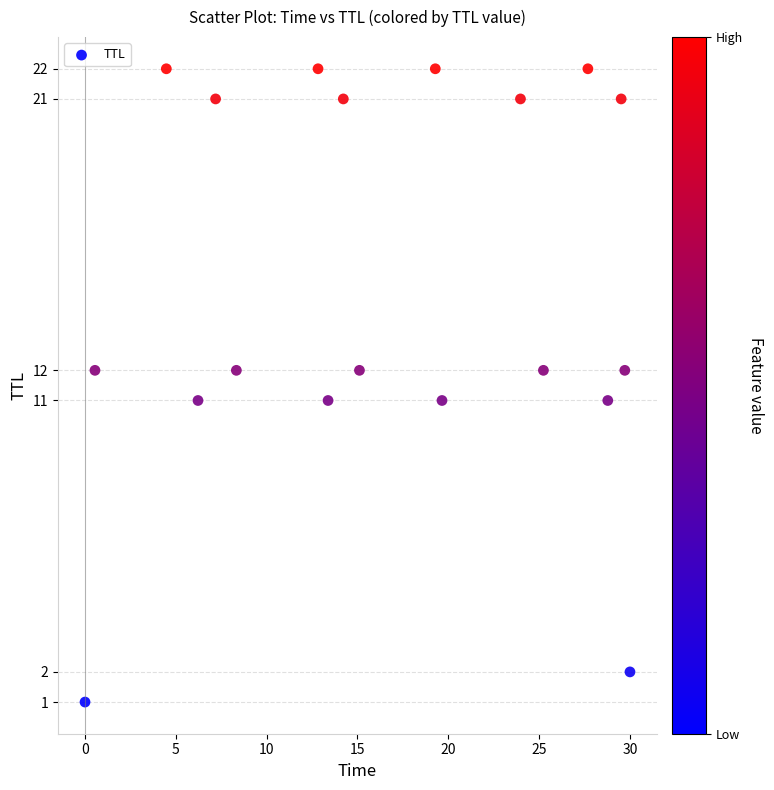

What is the range of Y values (max minus min)?

21